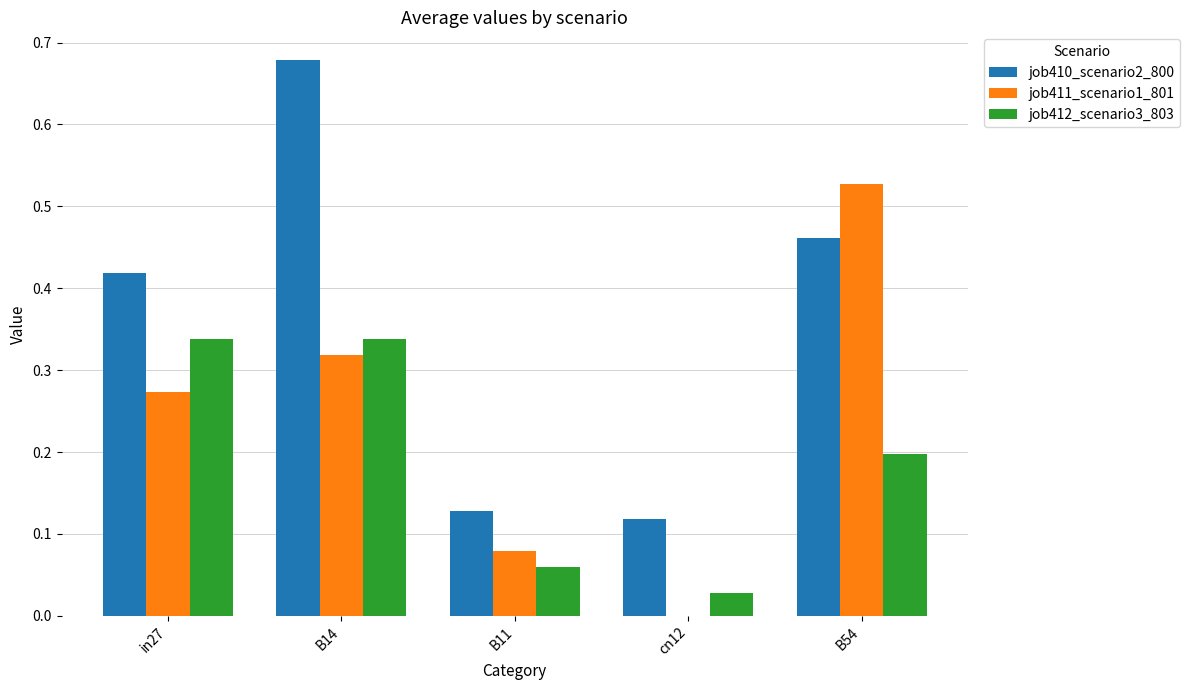

What are all the series names shown in the legend?

job410_scenario2_800, job411_scenario1_801, job412_scenario3_803